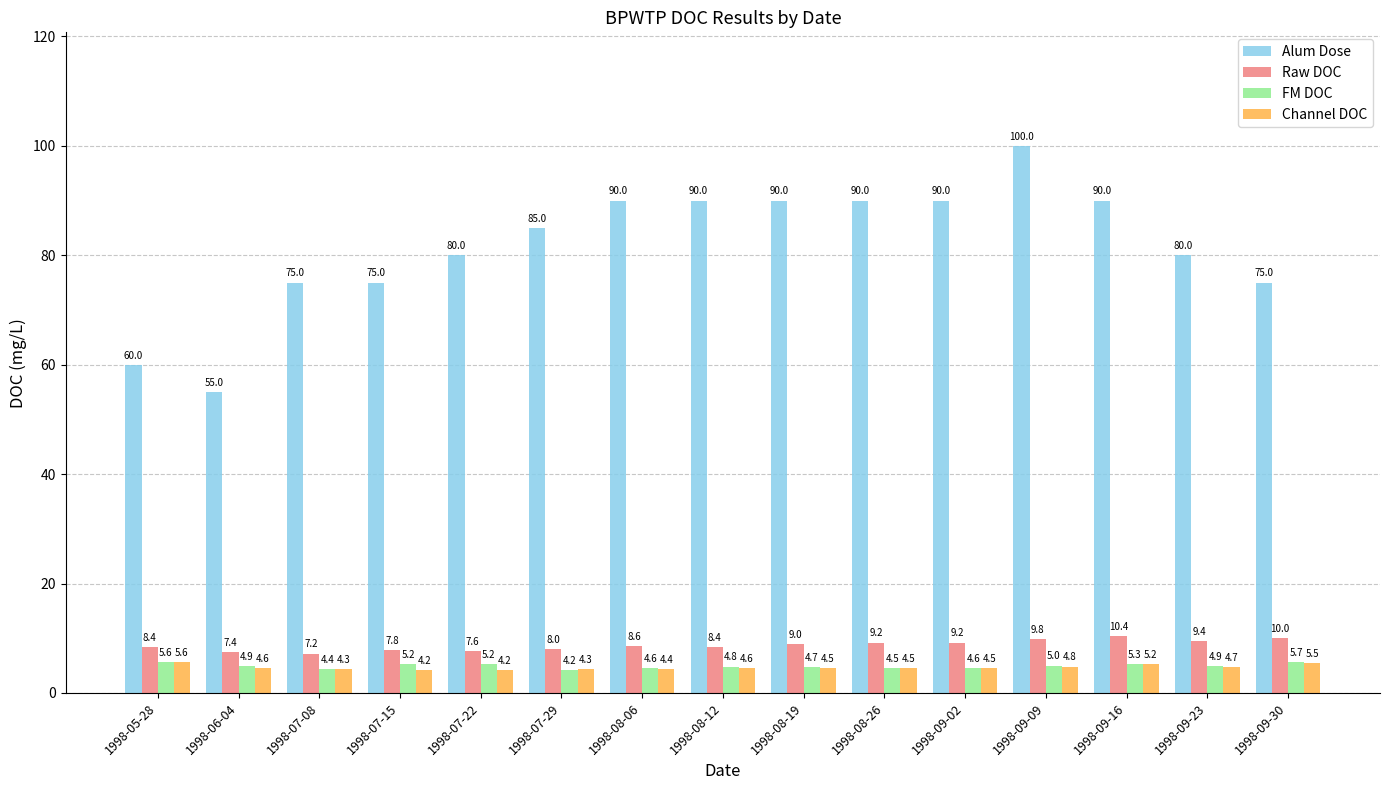

Which series has the widest spread of values?

Alum Dose